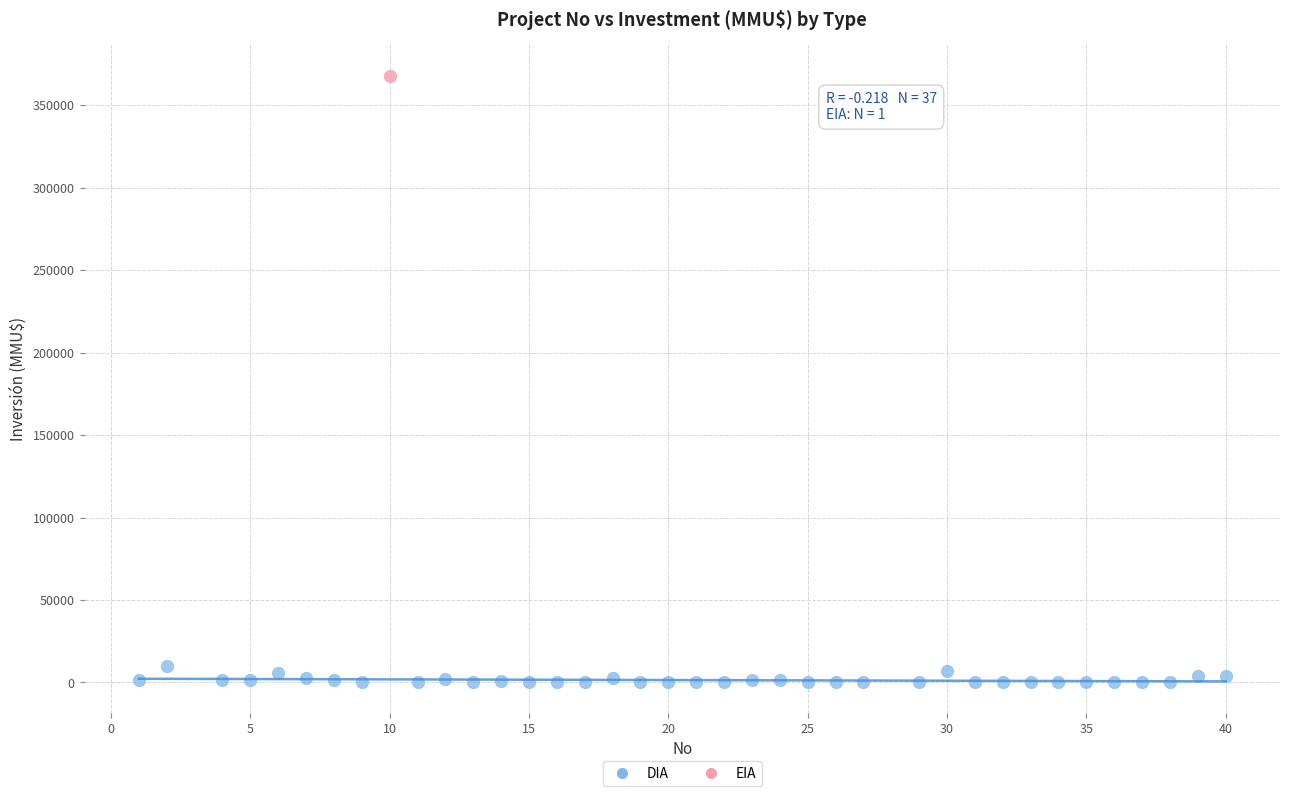

What are all the series names shown in the legend?

DIA, EIA